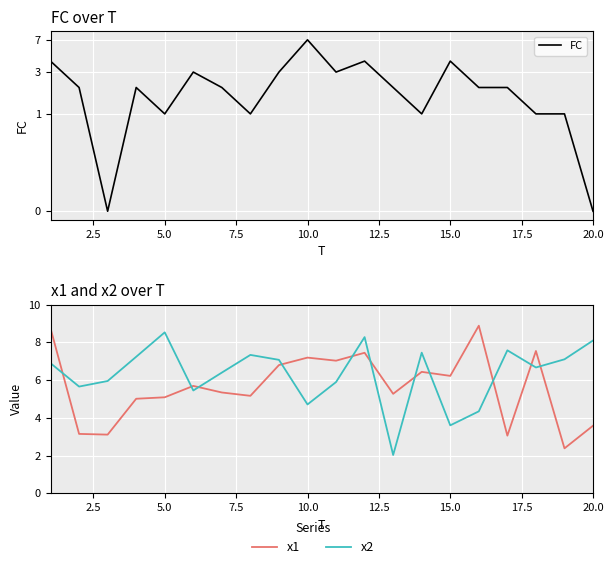

True or false: x1 and FC cross at least once.

False